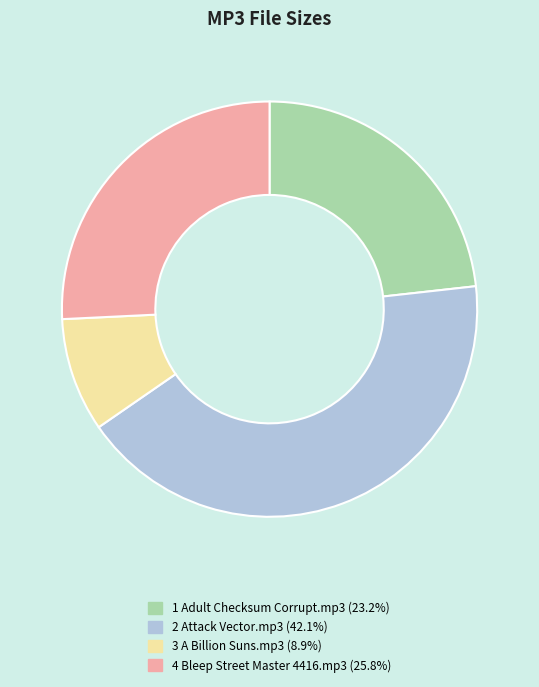

Combined, do 3 A Billion Suns.mp3 (8.9%) and 4 Bleep Street Master 4416.mp3 (25.8%) account for over 50%?

No